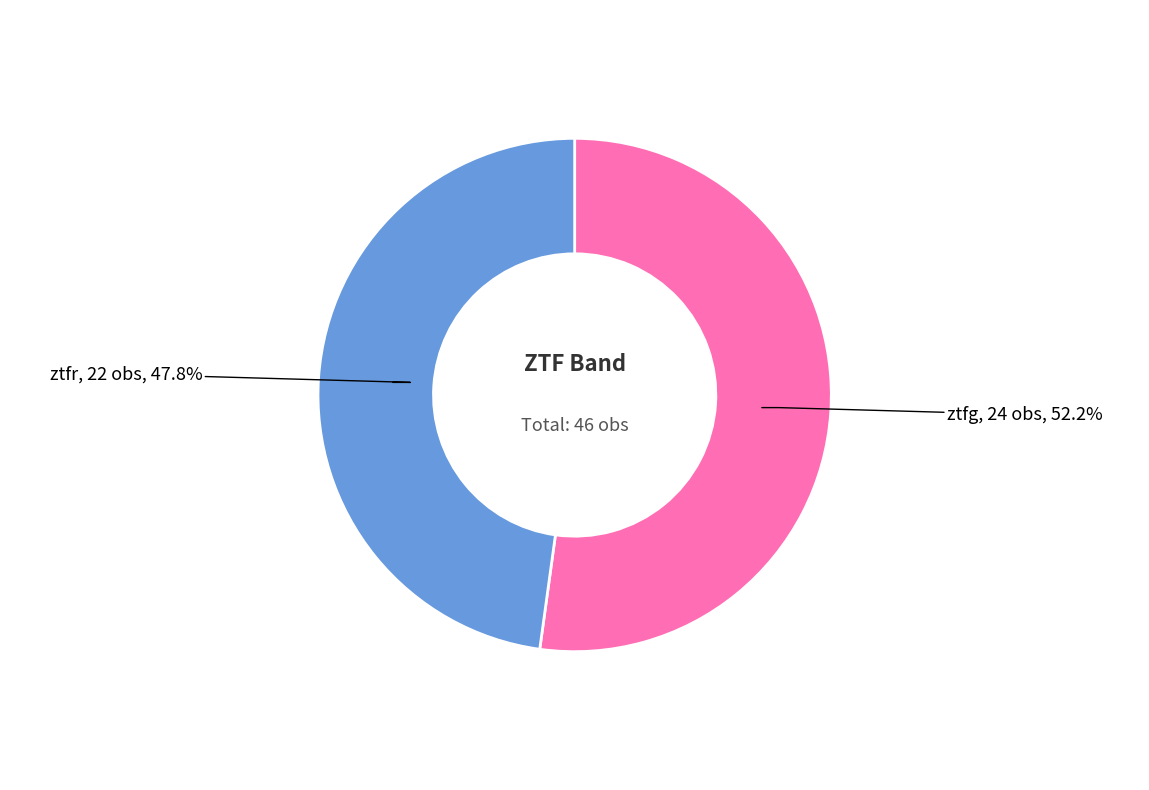

What is the ratio of the value at ztfg to the value at ztfr?

1.1